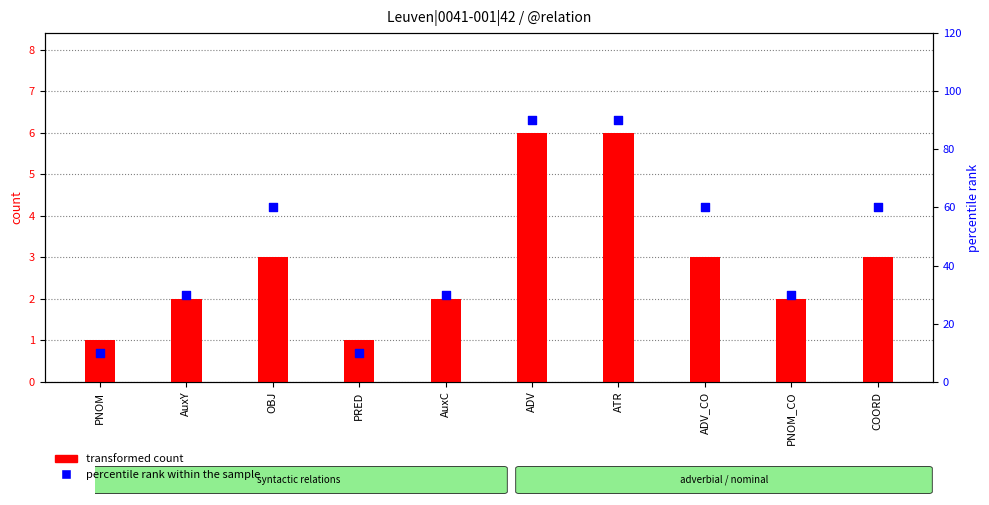

Which series reaches the maximum Y coordinate?

percentile rank within the sample